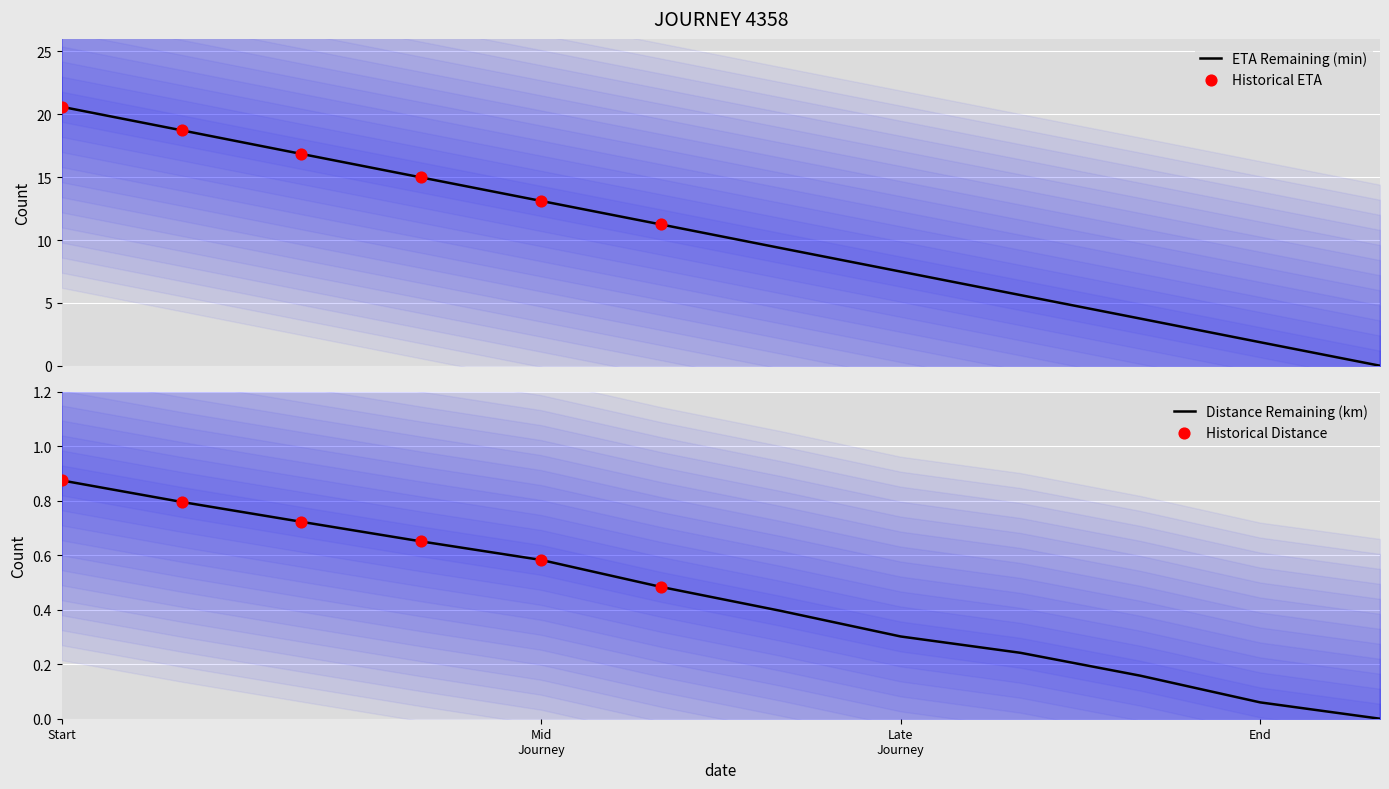

At how many categories does at least one series exceed 19?

1